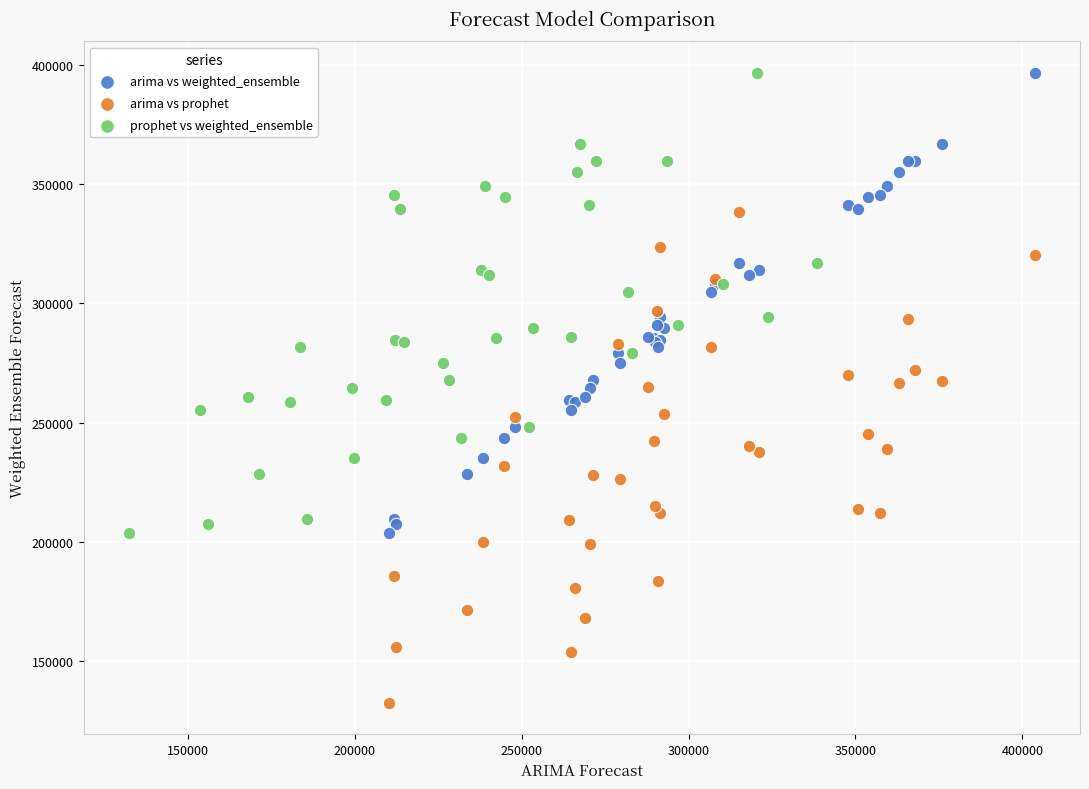

Which series reaches the minimum Y coordinate?

arima vs prophet